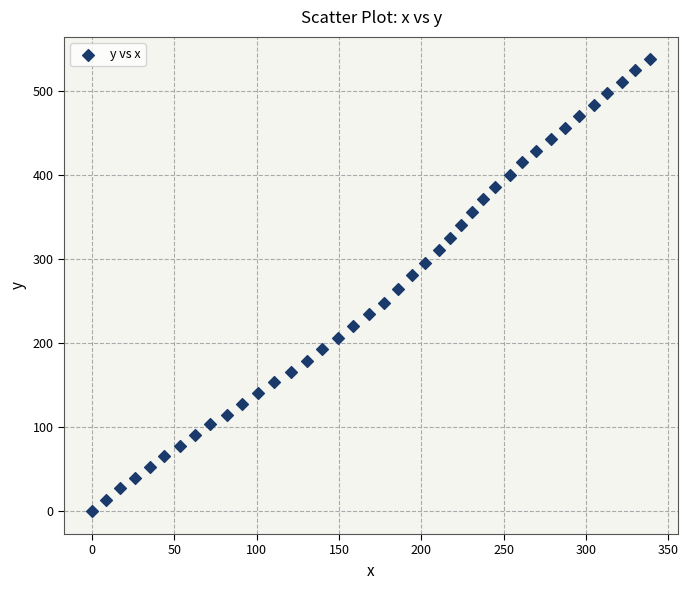

What is the range of X values (max minus min)?

339.0